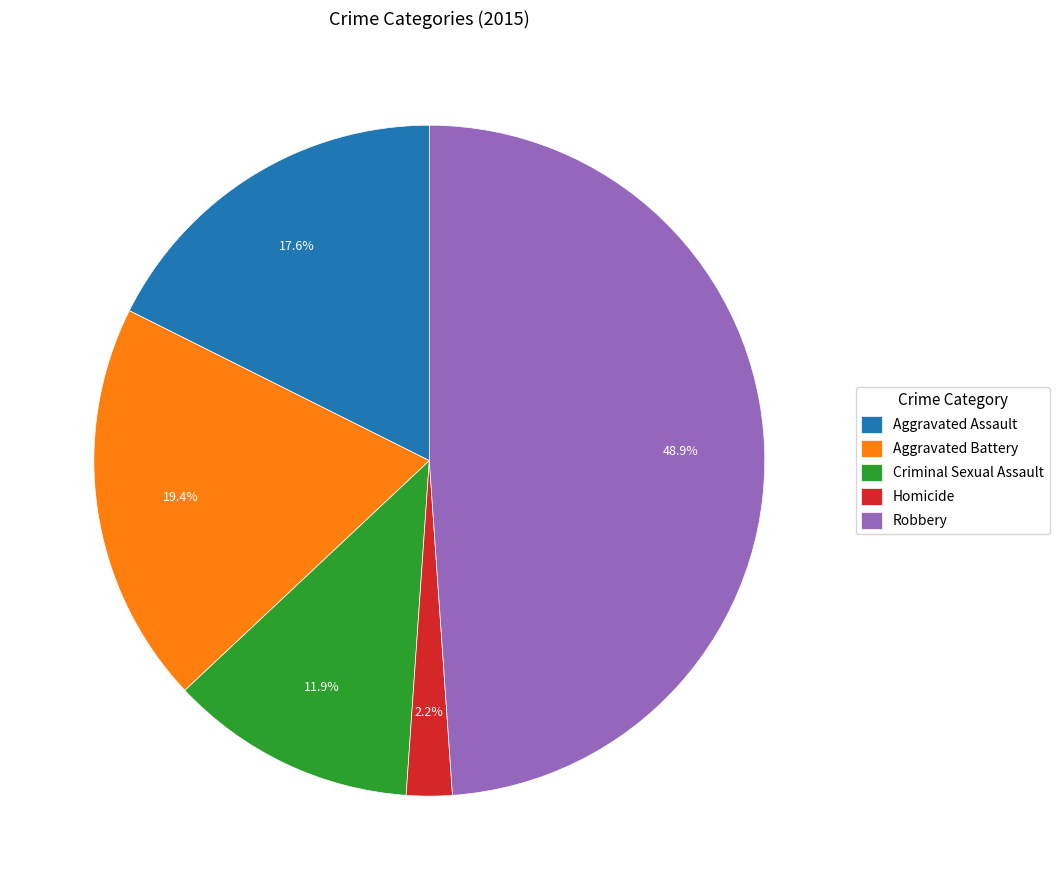

Is there any slice that represents more than half of the pie?

No